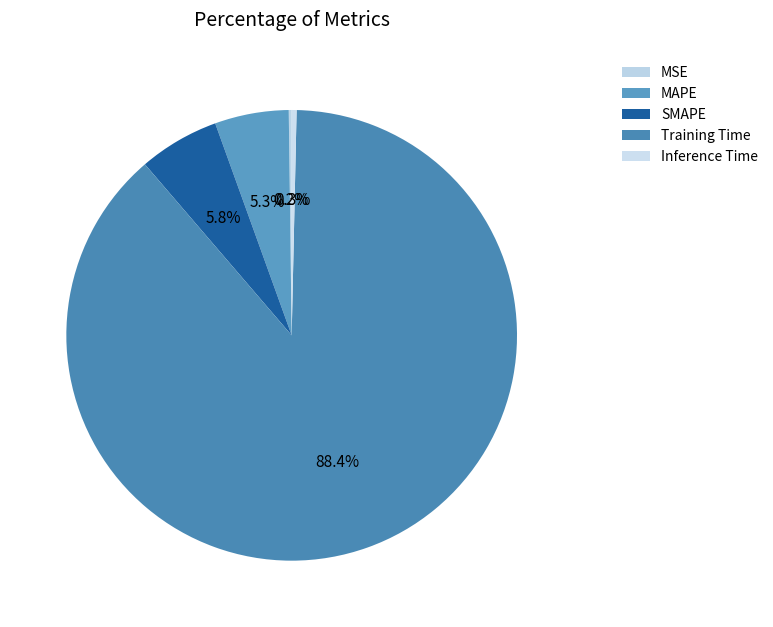

How much of the chart is everything except Inference Time?

99.7%